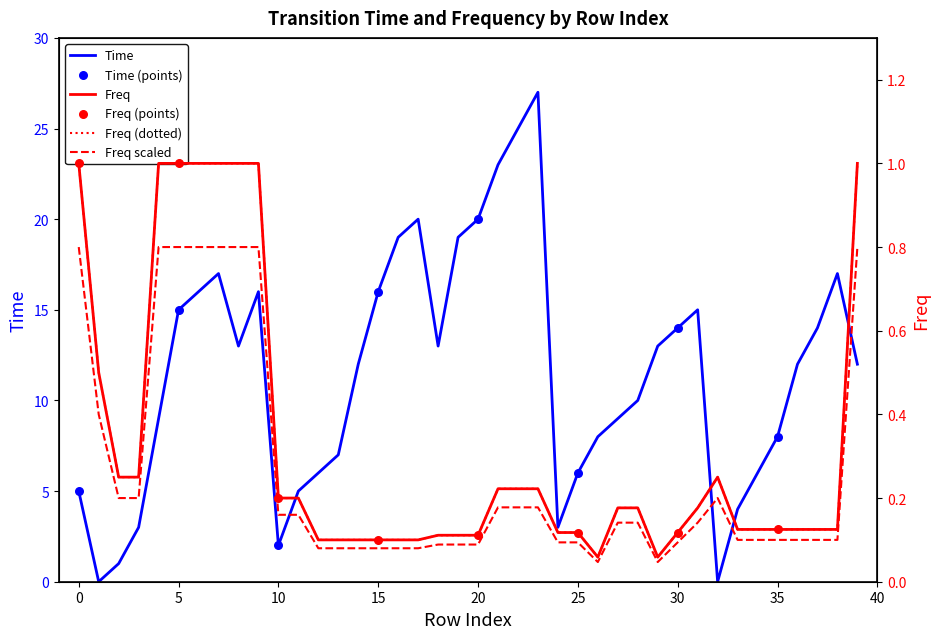

Which series contains the highest Y value?

Time